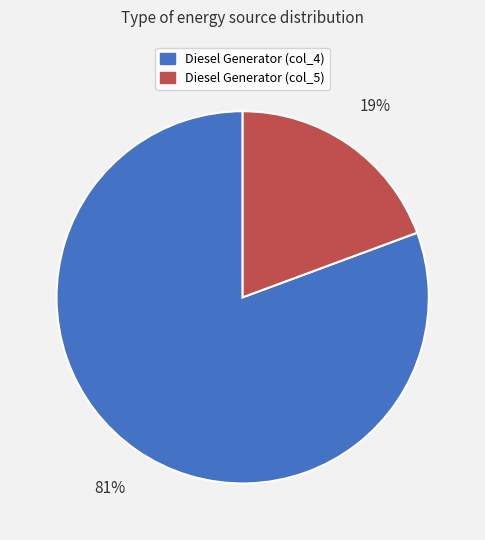

To the nearest percent, what is the combined percentage of Diesel Generator (col_4) and Diesel Generator (col_5)?

100%